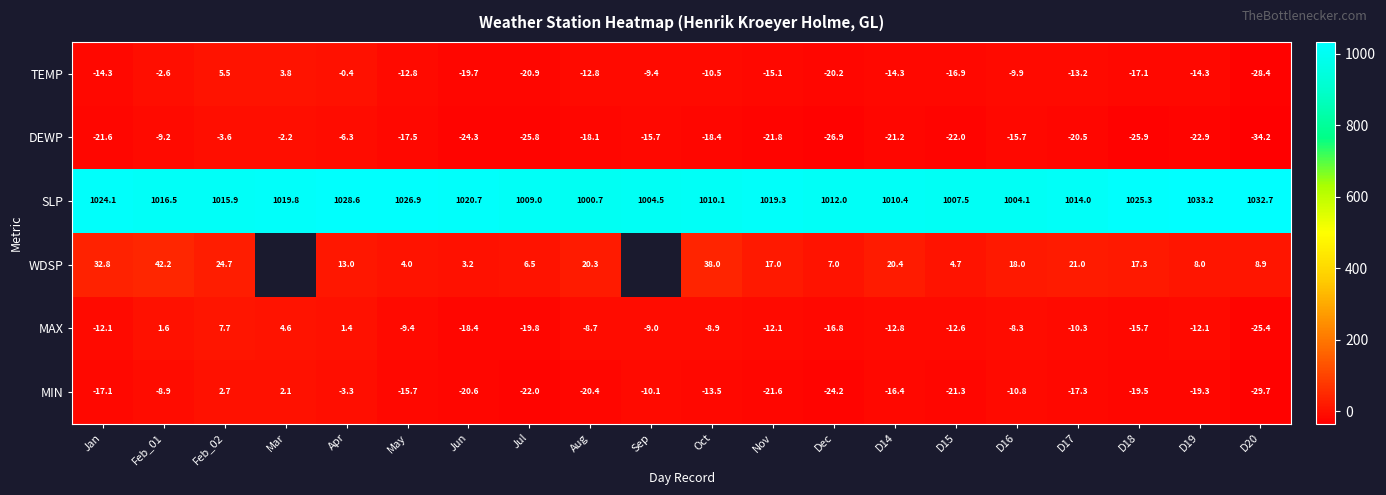

Which label corresponds to the smallest value in the chart?

D20